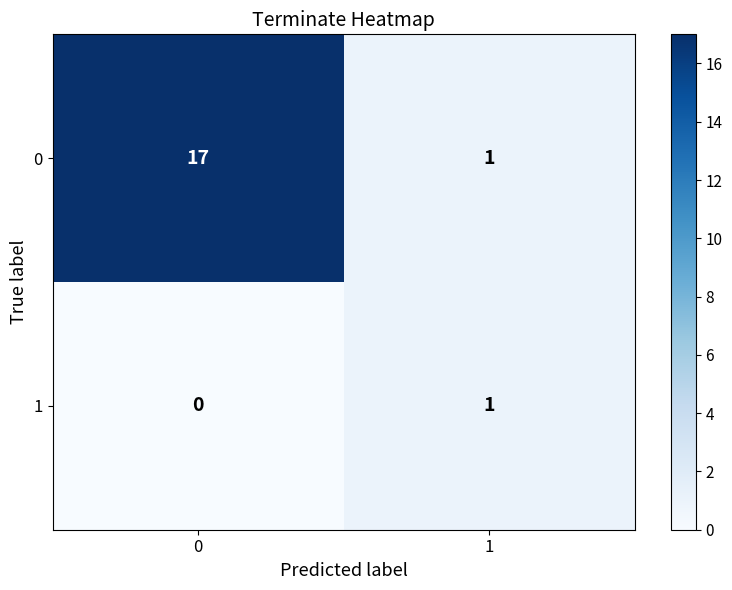

Reading left to right, list all the values displayed in this chart.

0: 0=17	1=1
1: 0=0	1=1